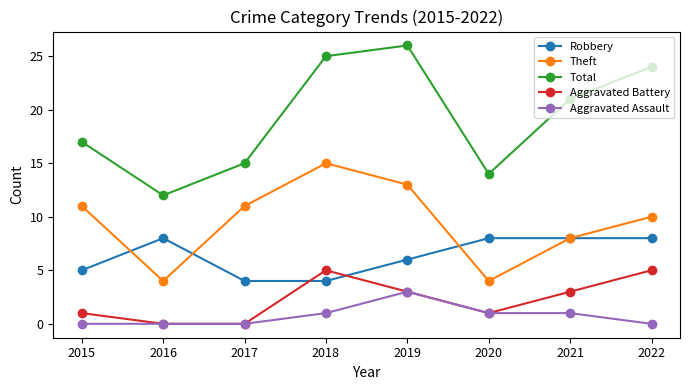

How many data points in Robbery are less than 8?

4